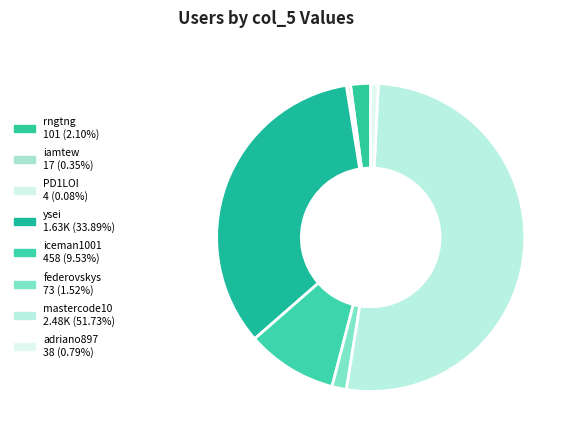

Which category has the biggest portion of the pie?

mastercode10